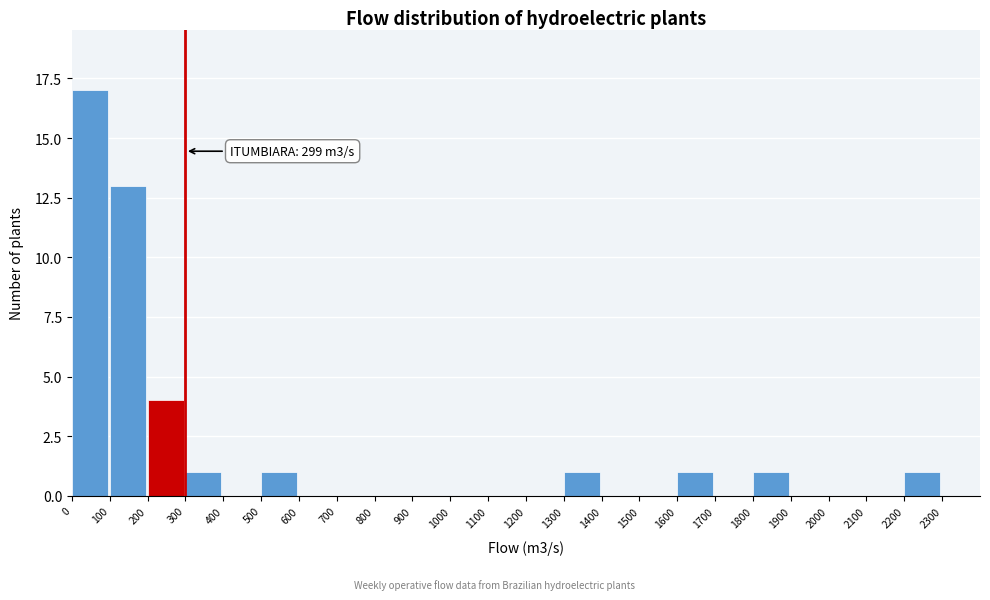

Over which range of the x-axis is the bar tallest?

0 to 100